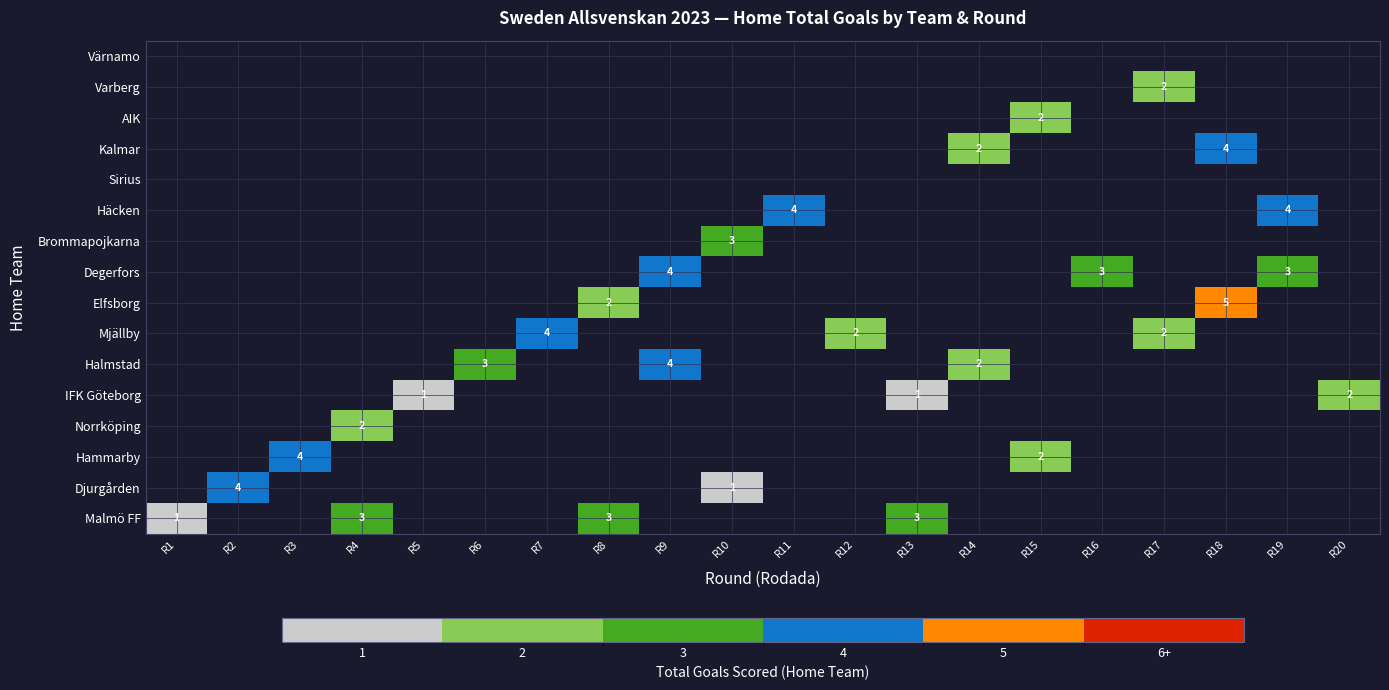

What is the smallest value displayed?

1.0